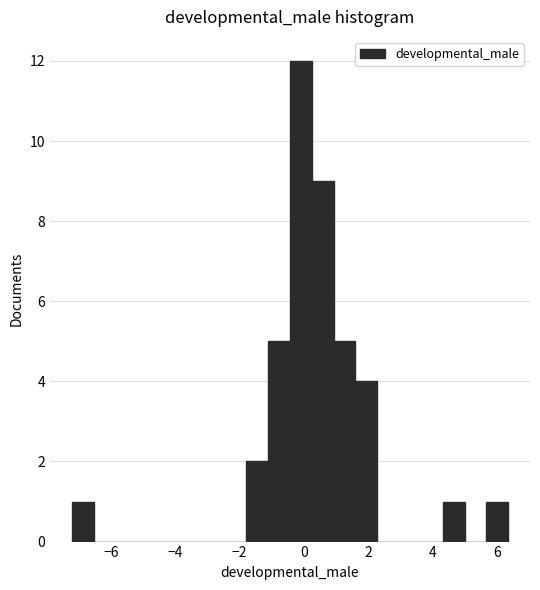

Around what value on the x-axis is the tallest bar? Give the approximate position of its centre, as read against the axis.

0.0